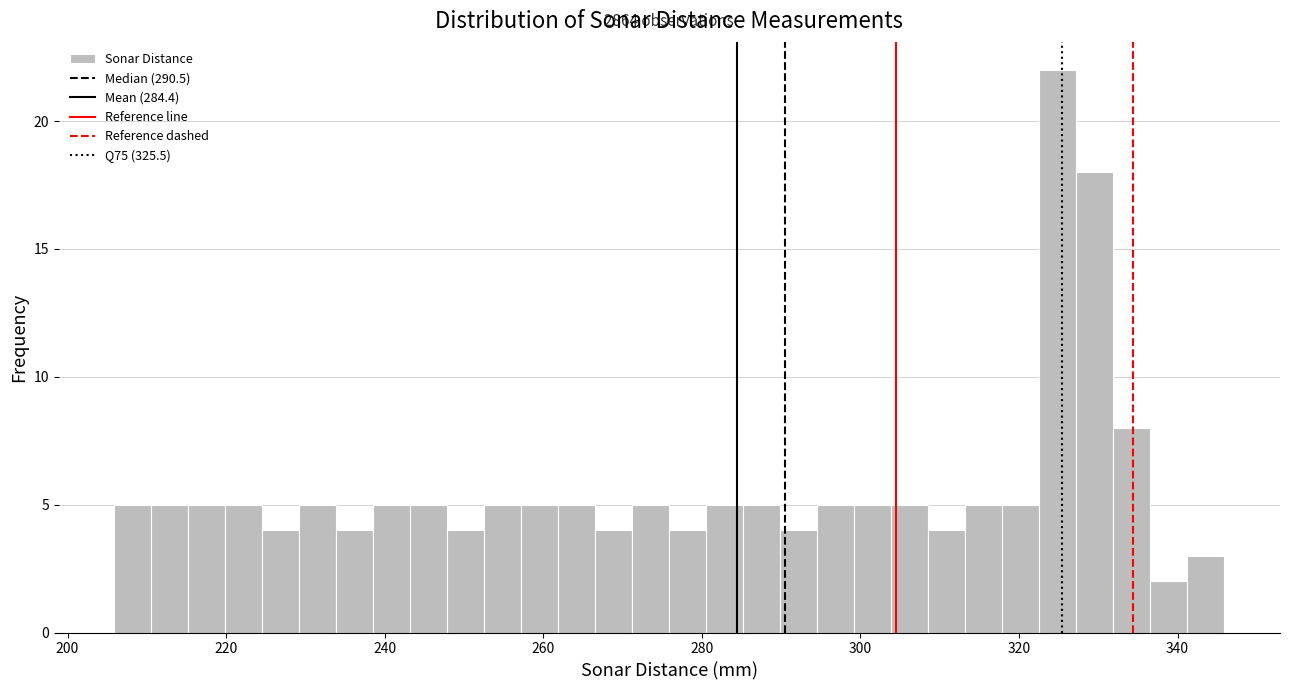

Read against the x-axis, roughly where is the centre of the tallest bar?

324